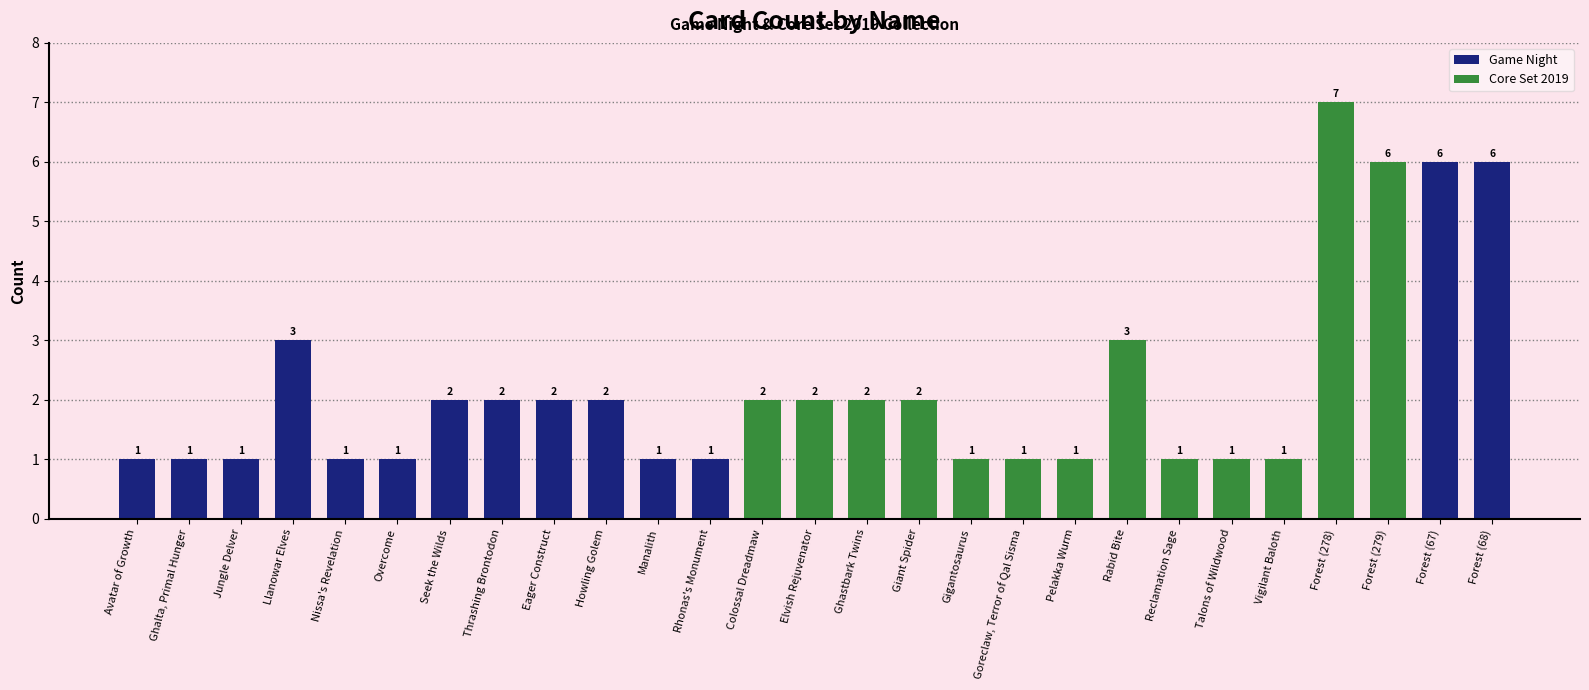

Is it true that the value at Avatar of Growth is 1?

True